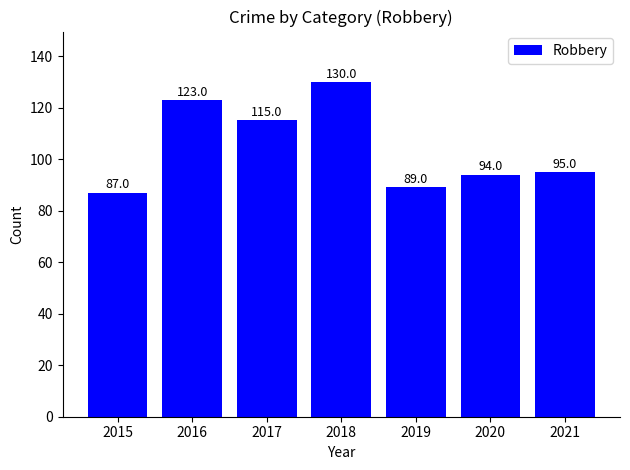

Reading right to left, what are all the values shown in this chart?

95	94	89	130	115	123	87